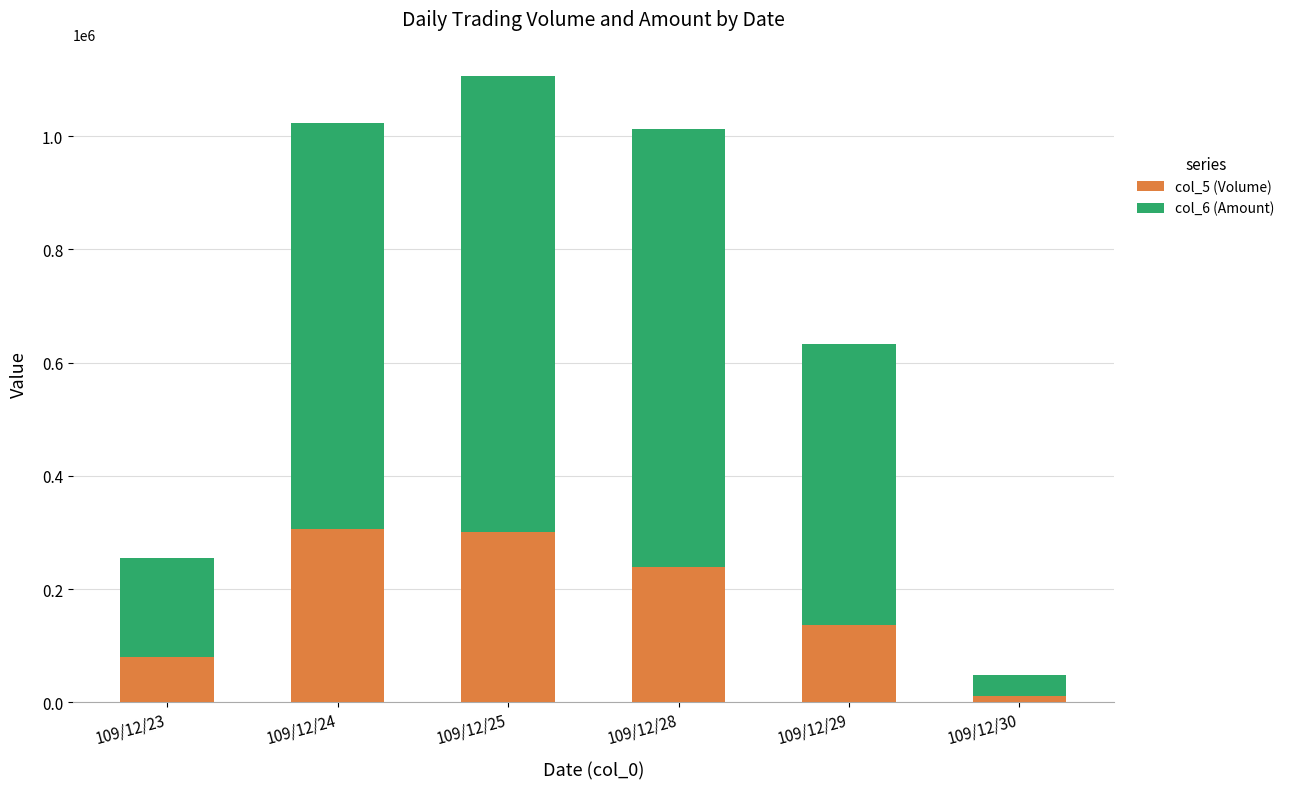

What is the sum of all col_5 (Volume) values?

1072000